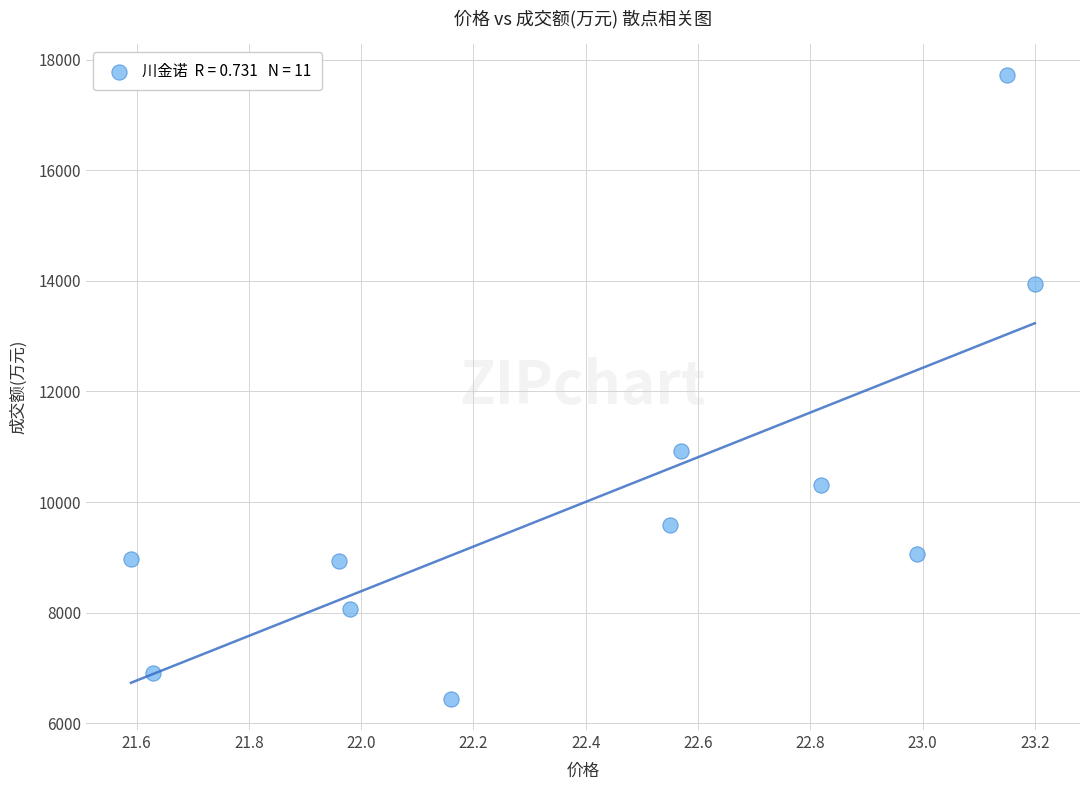

What Y value in the scatter plot is closest to 12079?

10923